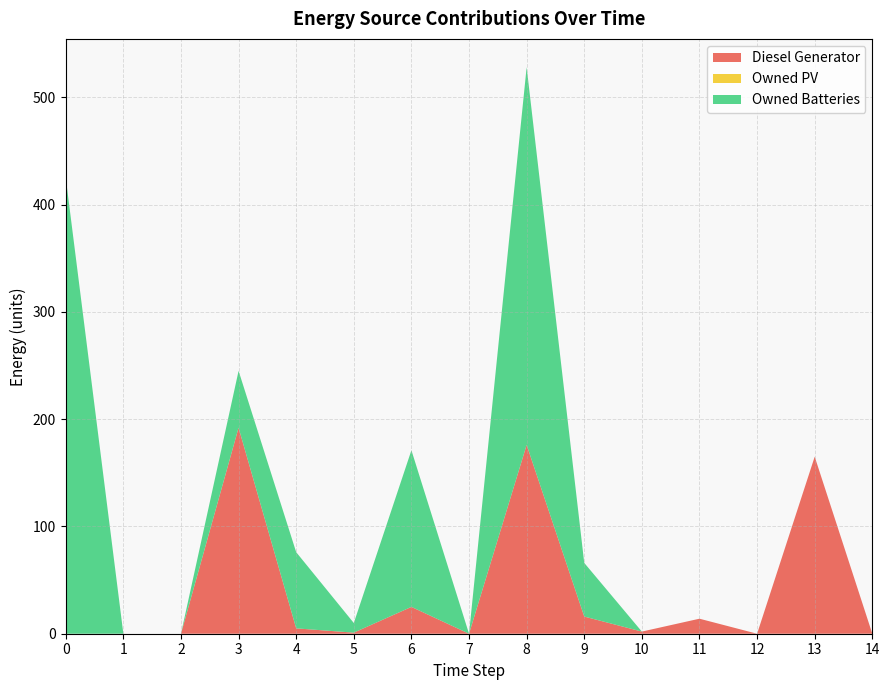

Reading left to right, list all the values displayed in this chart.

Diesel Generator: 0=0	1=0	2=0	3=192	4=5	5=1	6=25	7=0	8=176	9=16	10=2	11=14	12=0	13=165	14=0
Owned PV: 0=0	1=0	2=0	3=0	4=0	5=0	6=0	7=0	8=0	9=0	10=0	11=0	12=0	13=0	14=0
Owned Batteries: 0=425	1=0	2=0	3=53	4=71	5=9	6=146	7=0	8=352	9=50	10=0	11=0	12=0	13=0	14=0